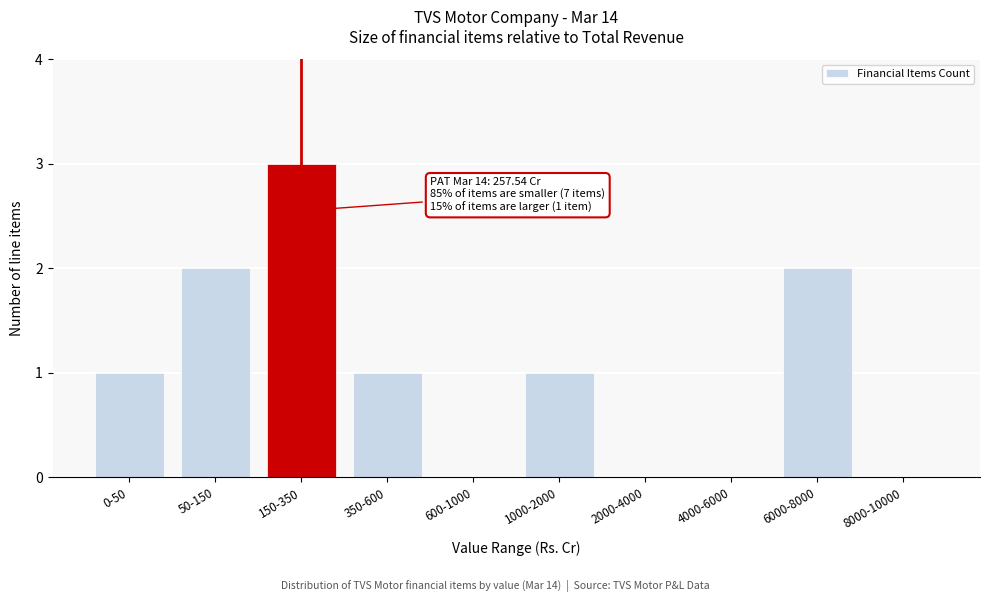

Reading left to right, what are all the values shown in this chart?

0-50=1	50-150=2	150-350=3	350-600=1	600-1000=0	1000-2000=1	2000-4000=0	4000-6000=0	6000-8000=2	8000-10000=0